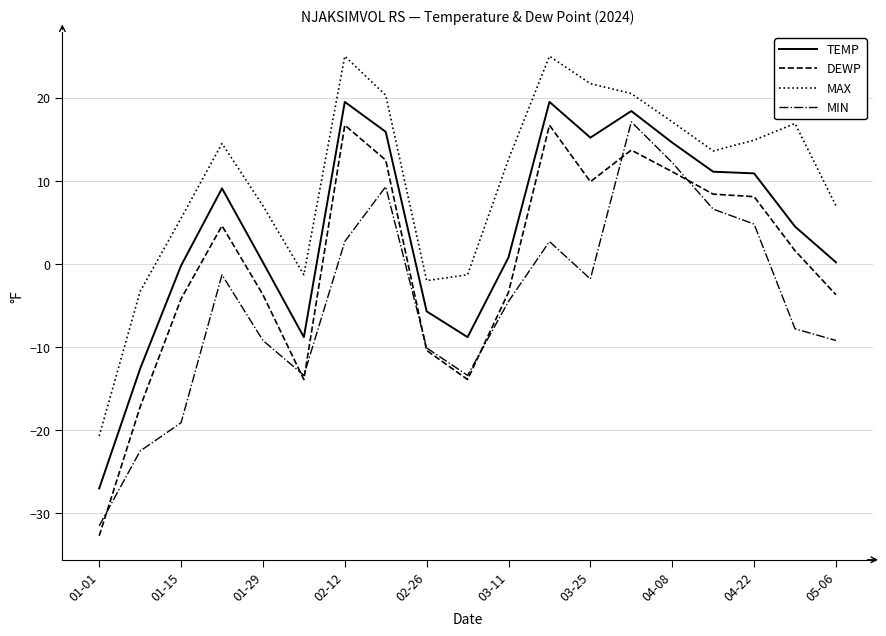

At how many categories does at least one series exceed 14?

9